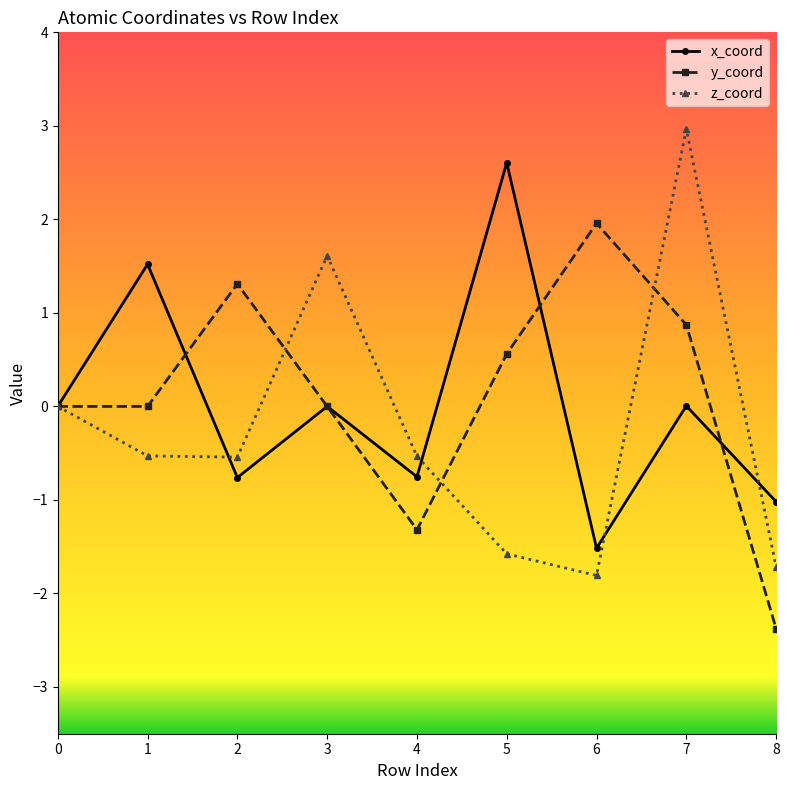

Rank the series at 6 from lowest to highest value.

z_coord, x_coord, y_coord